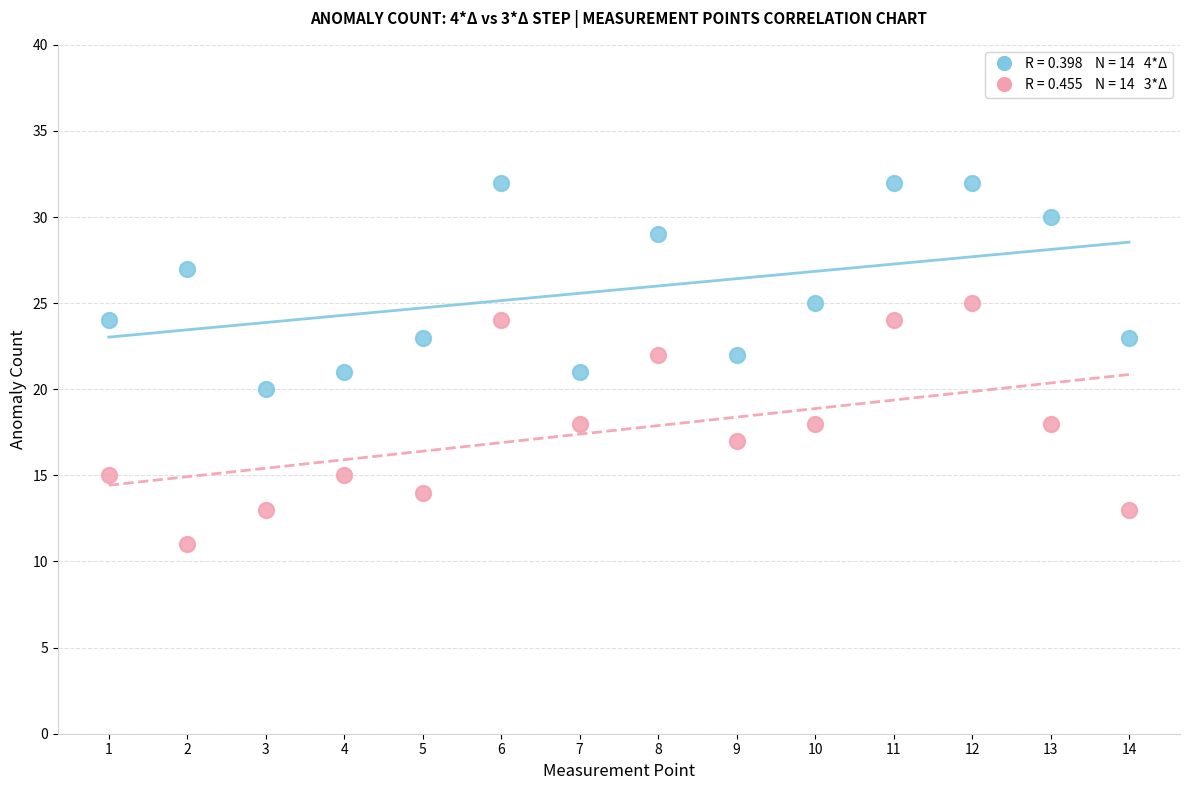

Across all data points, what is the range of Y values (max minus min)?

21